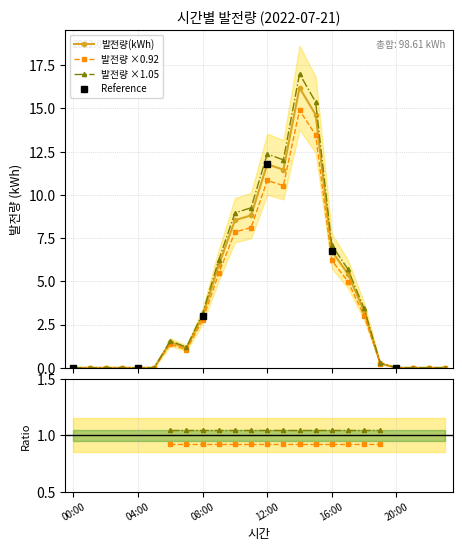

What is the difference between the values at 01:00 and 10:00?

8.5